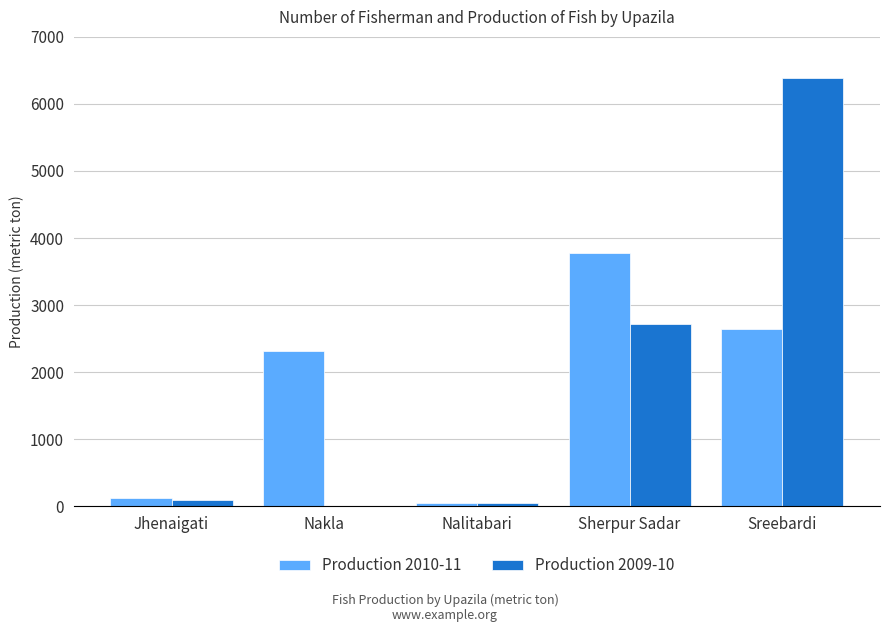

Count the number of categories in the chart.

5